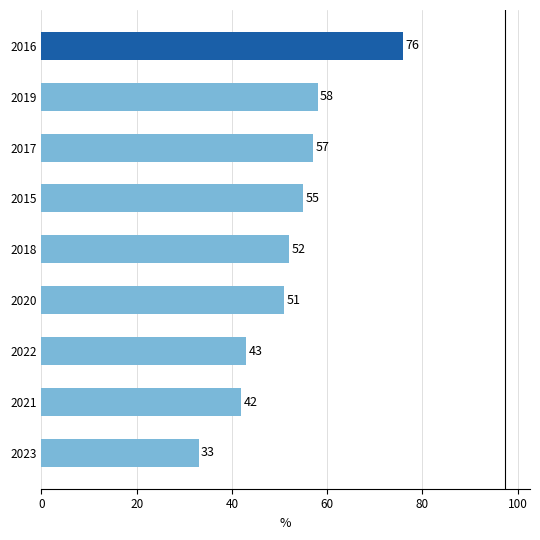

Reading top to bottom, what are all the values shown in this chart?

2016=76	2019=58	2017=57	2015=55	2018=52	2020=51	2022=43	2021=42	2023=33